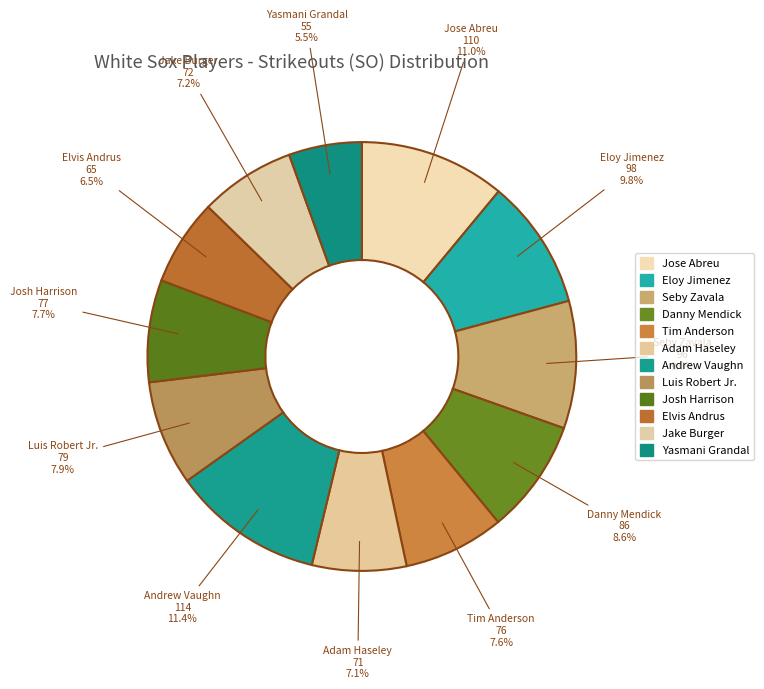

To the nearest percent, what is the combined percentage of Josh Harrison and Andrew Vaughn?

19%